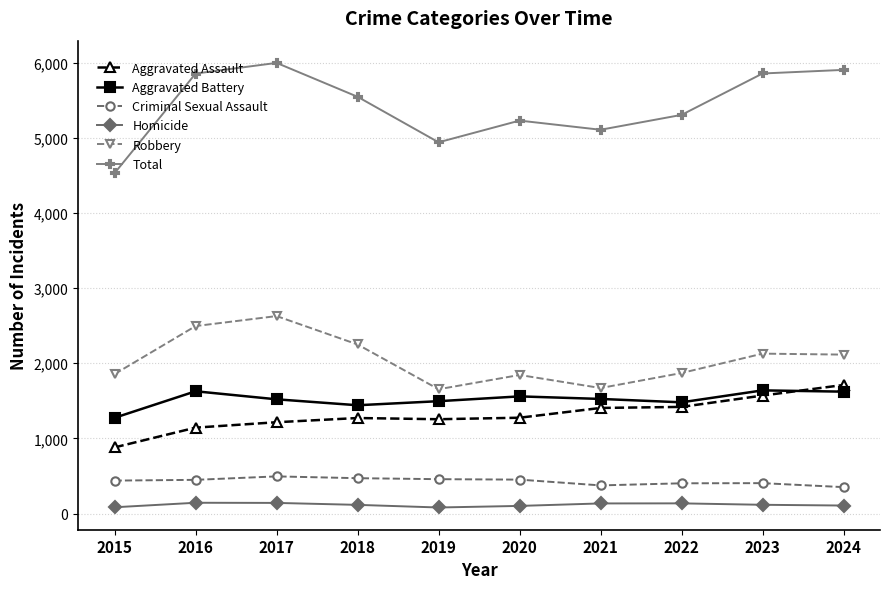

Which series has the largest range (max minus min)?

Total